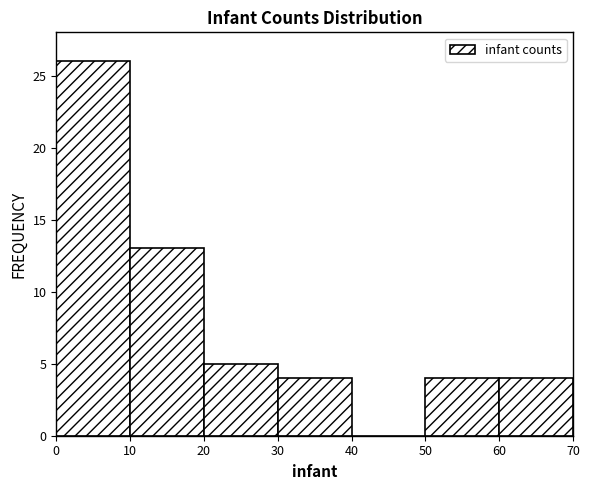

Which range on the x-axis has the tallest bar?

0 to 10